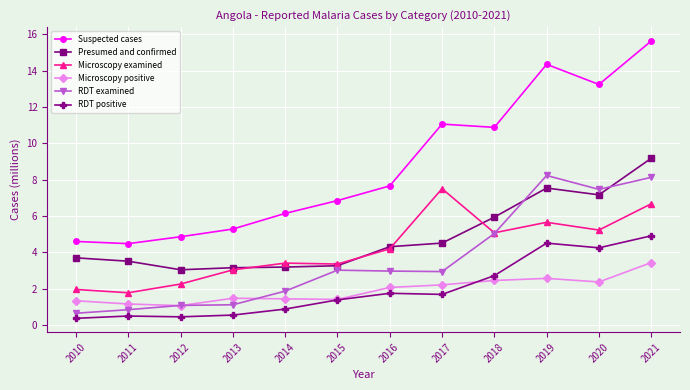

List the series in order of their peak value, highest first.

Suspected cases, Presumed and confirmed, RDT examined, Microscopy examined, RDT positive, Microscopy positive